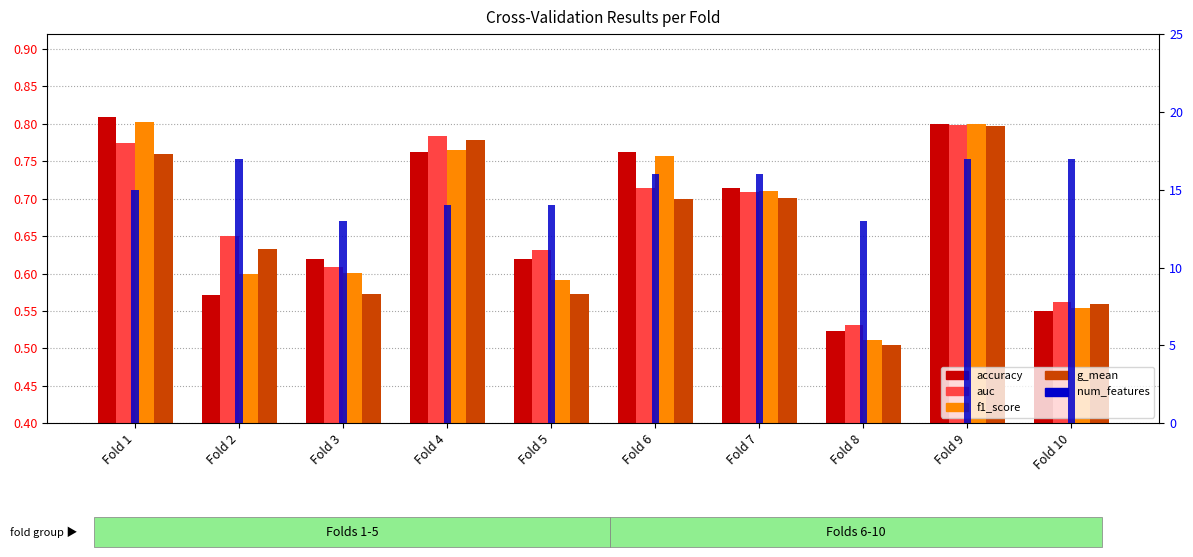

What is the maximum value shown in the chart?

17.0